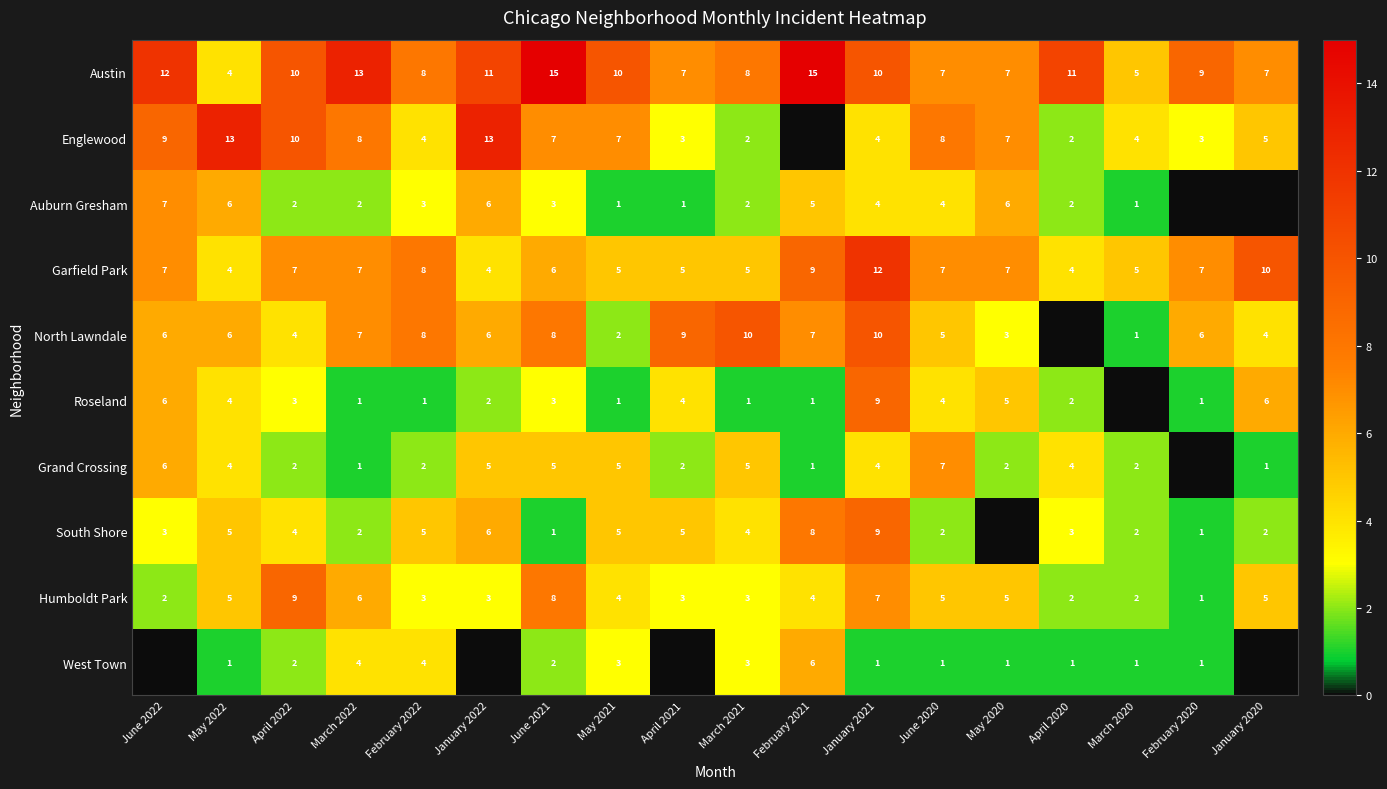

What is the difference between the North Lawndale values at June 2021 and January 2020?

4